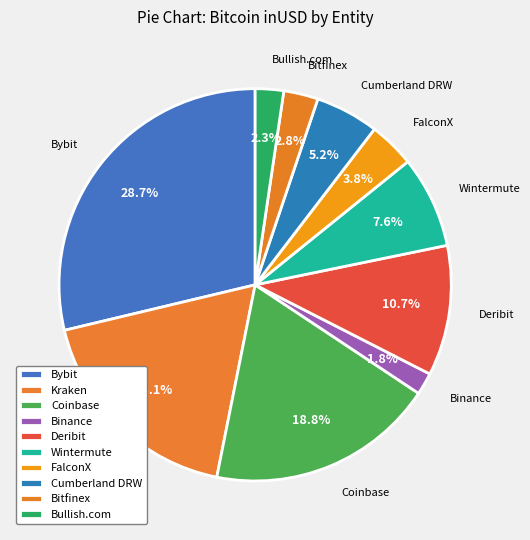

Rank the categories by value from highest to lowest.

Bybit, Coinbase, Kraken, Deribit, Wintermute, Cumberland DRW, FalconX, Bitfinex, Bullish.com, Binance